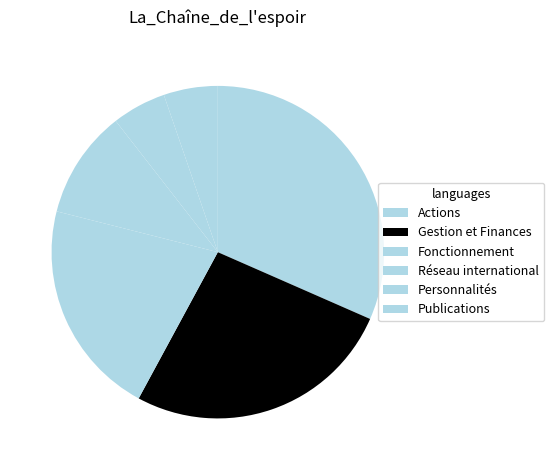

Which has a higher value, Actions or Gestion et Finances?

Actions